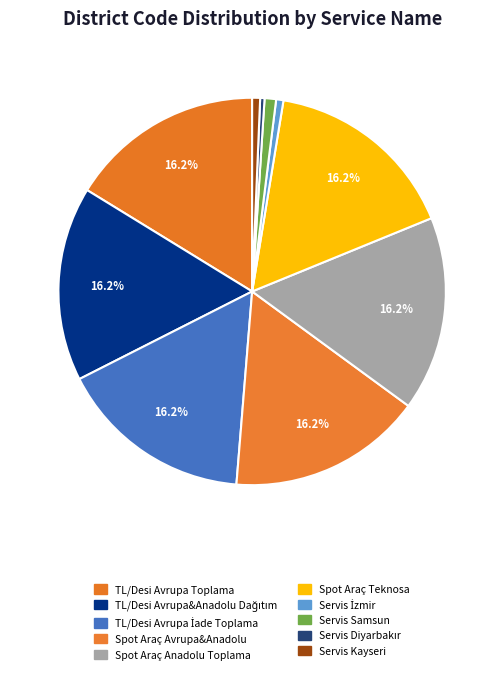

To the nearest percent, what is the average slice percentage?

10%